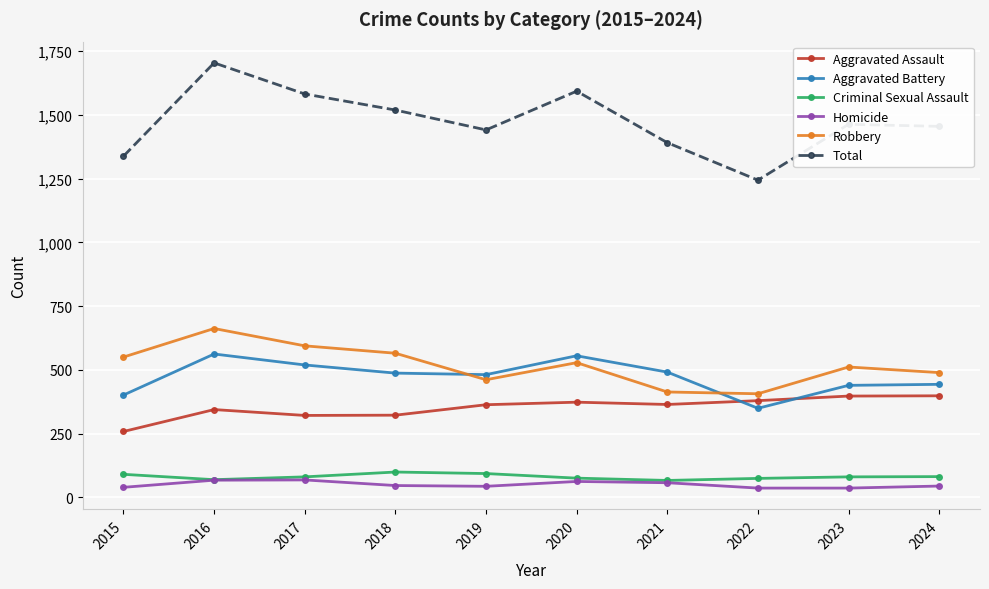

What is the approximate value of Robbery at 2017?

594